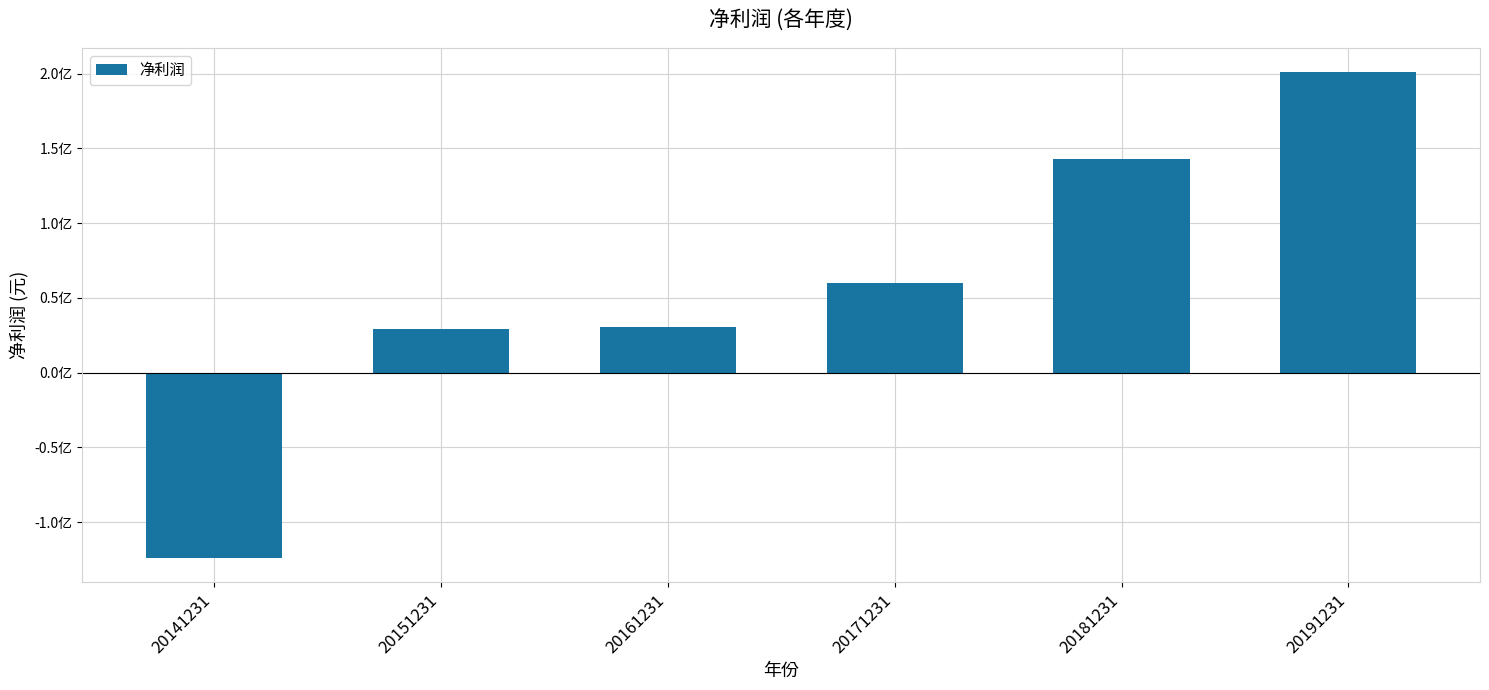

Are the bars horizontal?

No